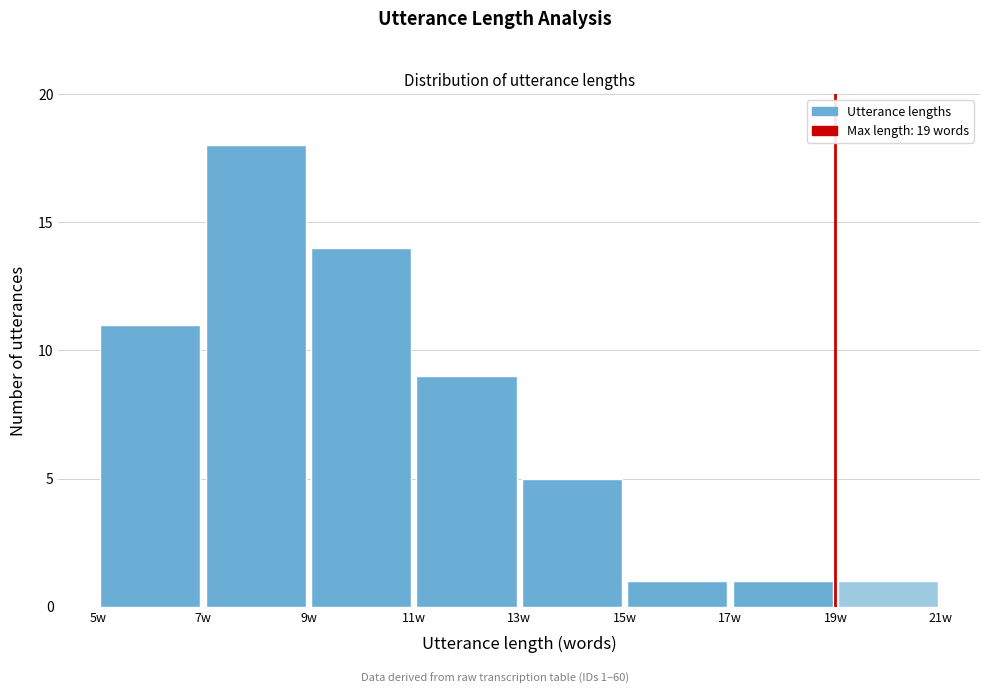

Over which range of the x-axis is the bar tallest?

7 to 9